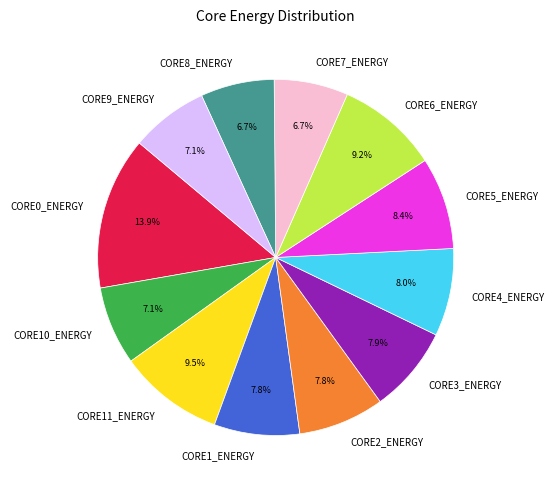

Combined, what portion of the pie is CORE7_ENERGY and CORE5_ENERGY?

15.1%